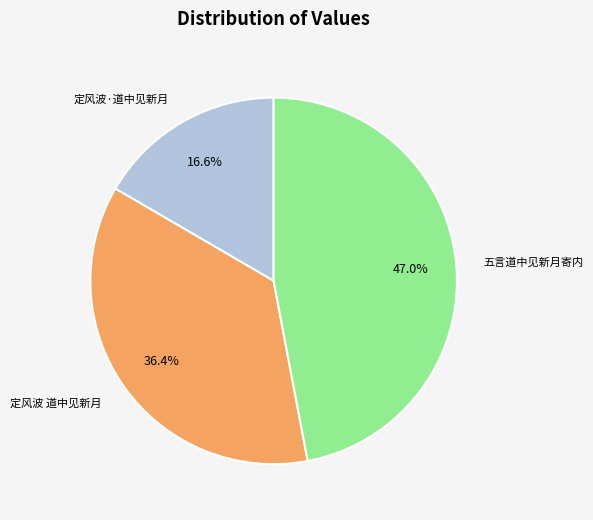

Which has a higher value, 五言道中见新月寄内 or 定风波·道中见新月?

五言道中见新月寄内